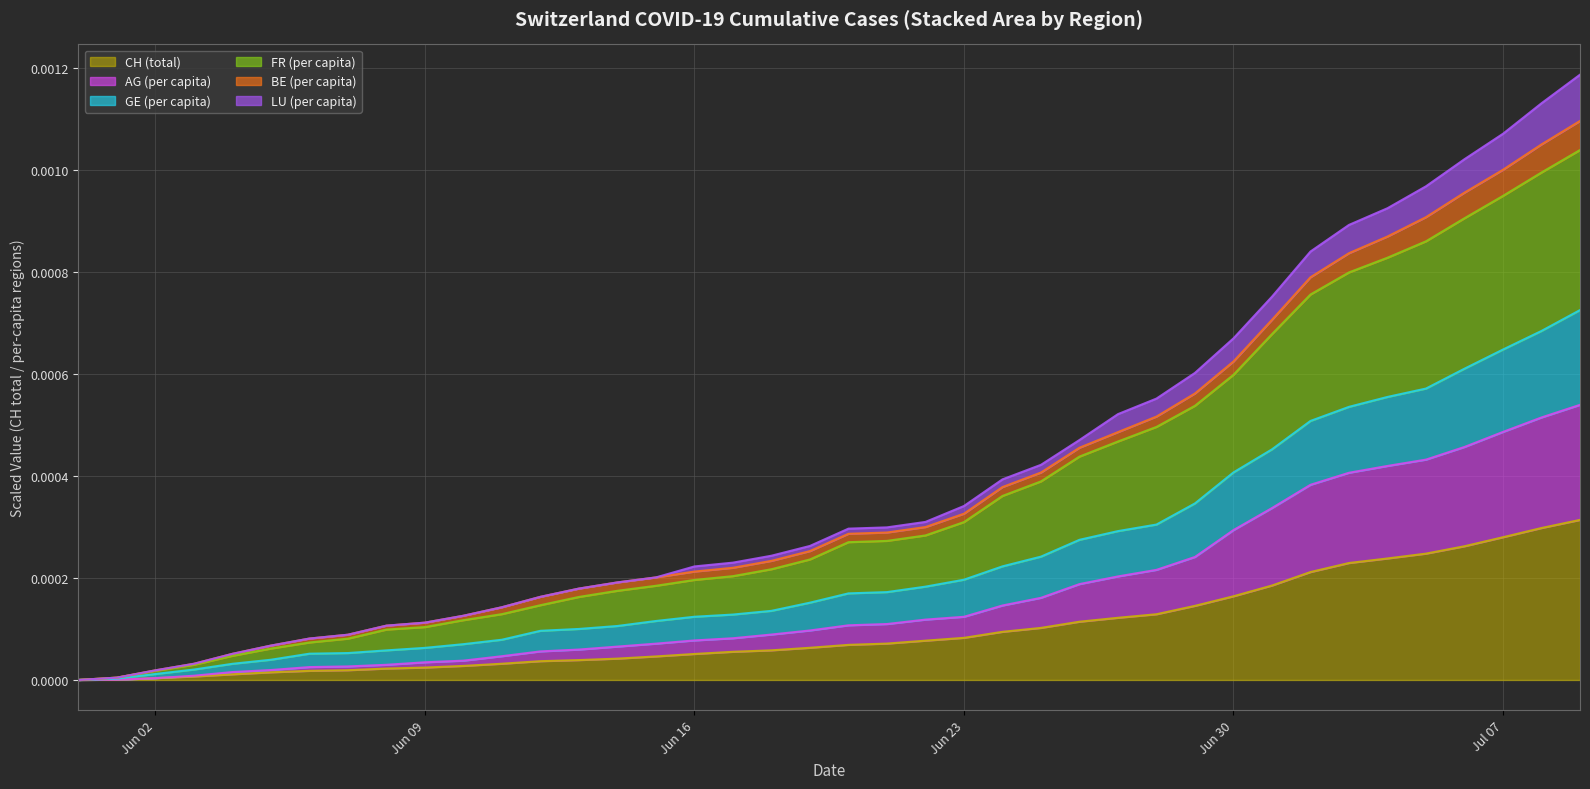

Is it true that LU_pc equals 0.0 at 2020-05-31?

True